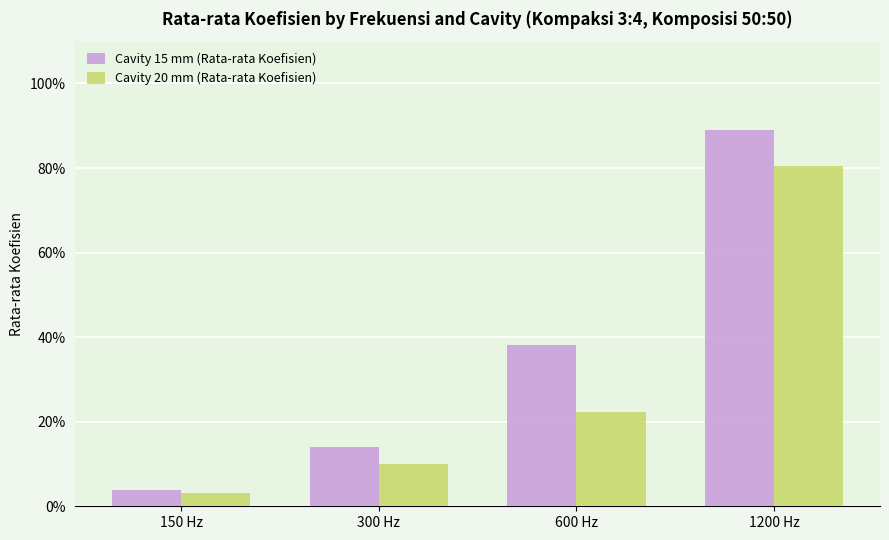

Are the bars horizontal?

No